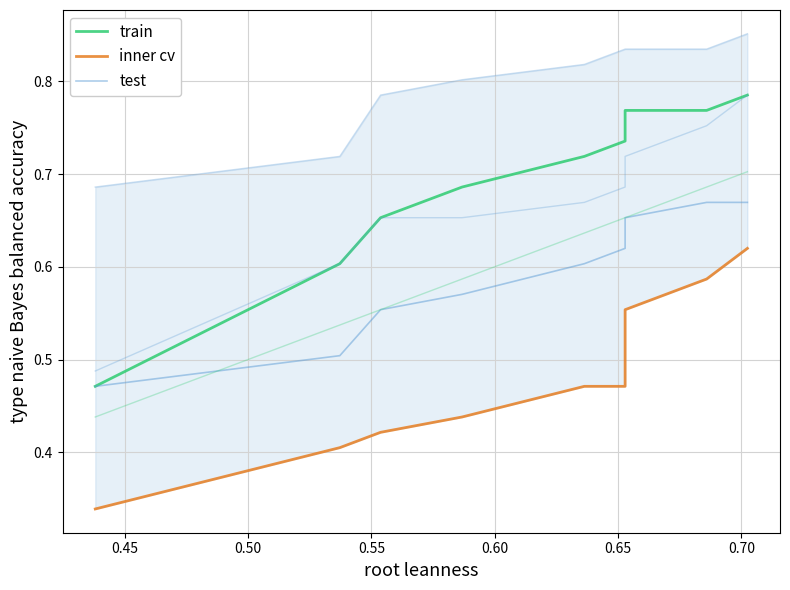

True or false: train has more than 1 points higher than both neighbors.

False